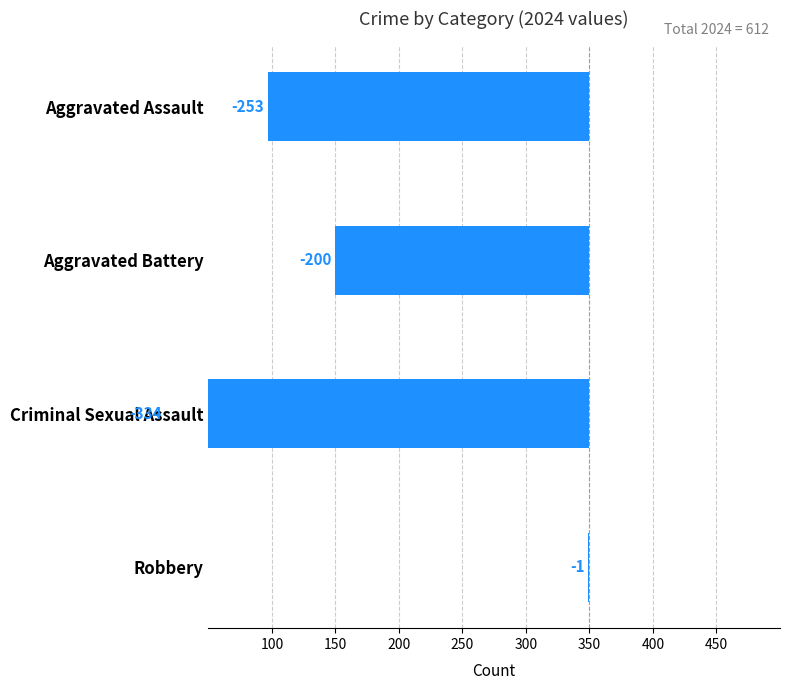

What is the minimum value shown in the chart?

-334